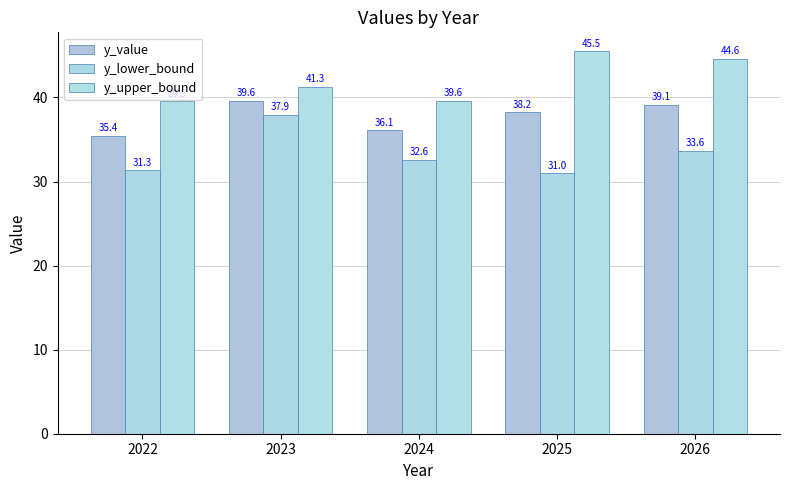

How many bars are there in each group?

3